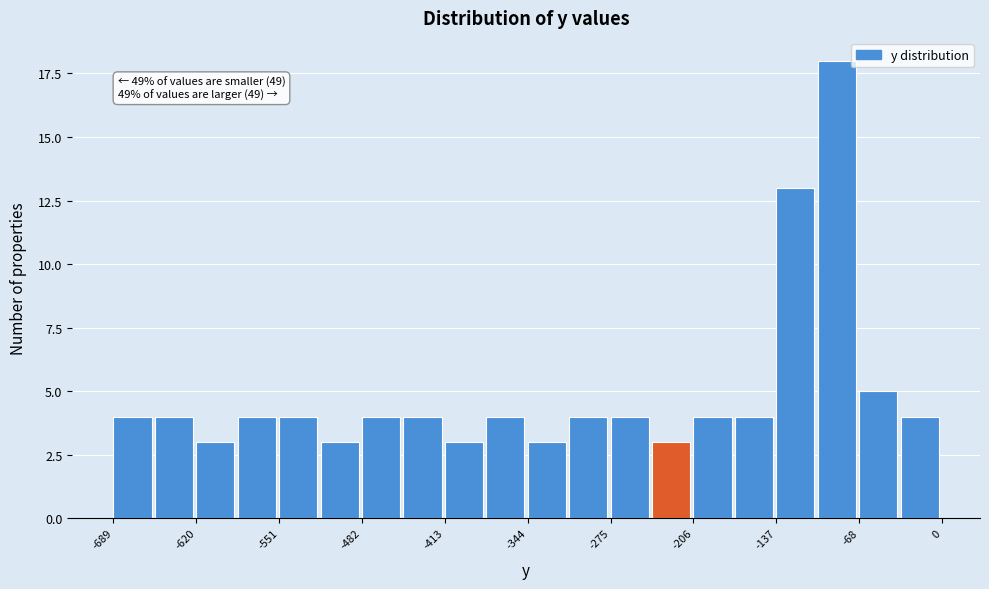

Read against the x-axis, roughly where is the centre of the tallest bar?

-90